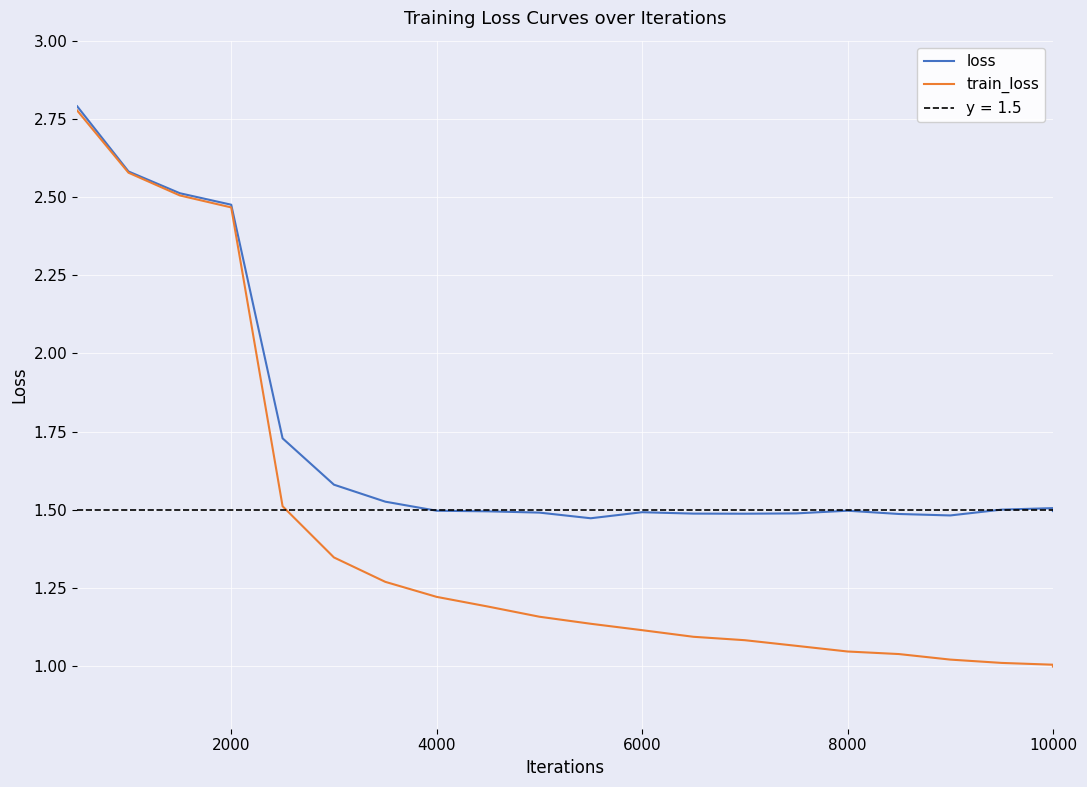

What is the sum of all train_loss values?

29.6